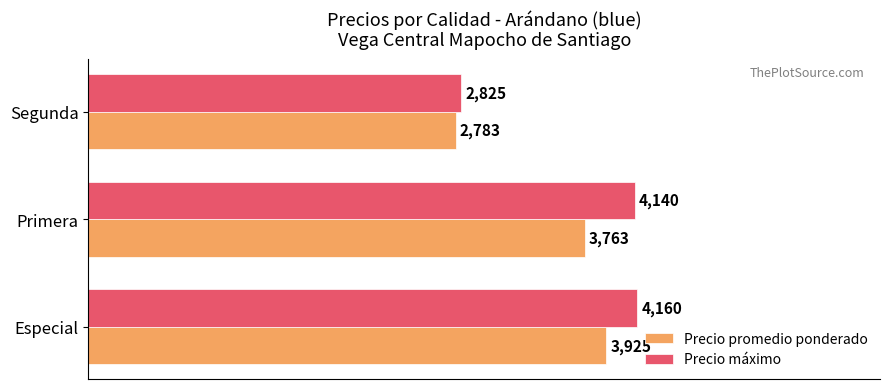

Which series has the widest spread of values?

Precio máximo